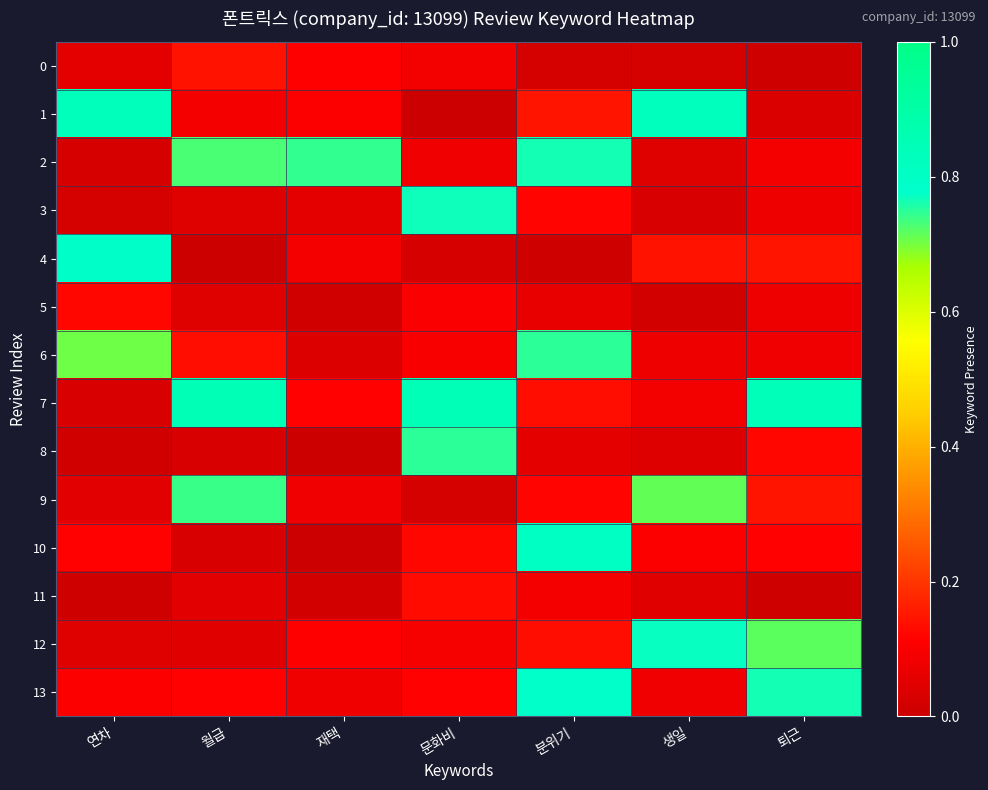

Rank the series by their maximum value, from lowest to highest.

5, 11, 0, 9, 6, 8, 2, 3, 12, 13, 4, 10, 1, 7